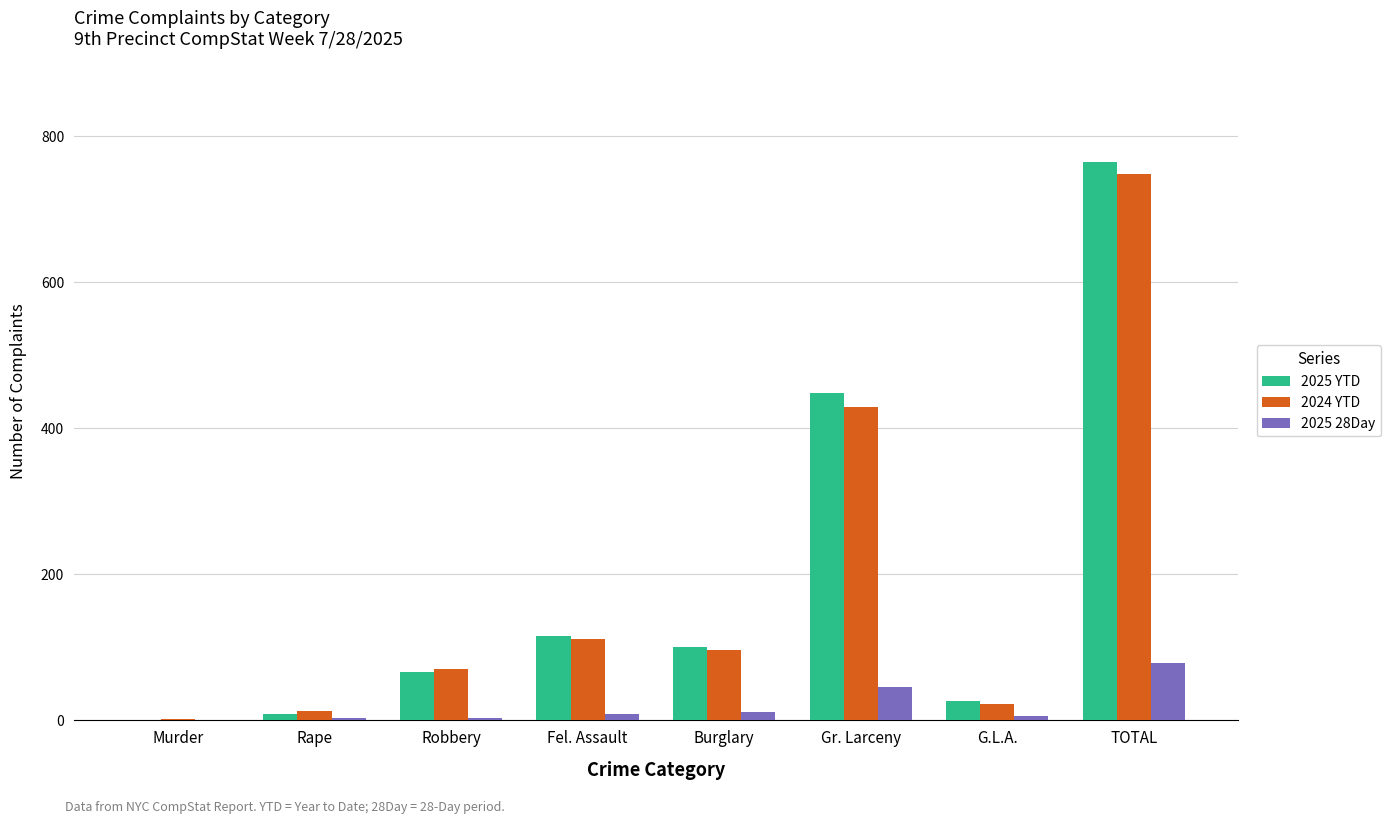

At which category is the sum across all series the highest?

TOTAL